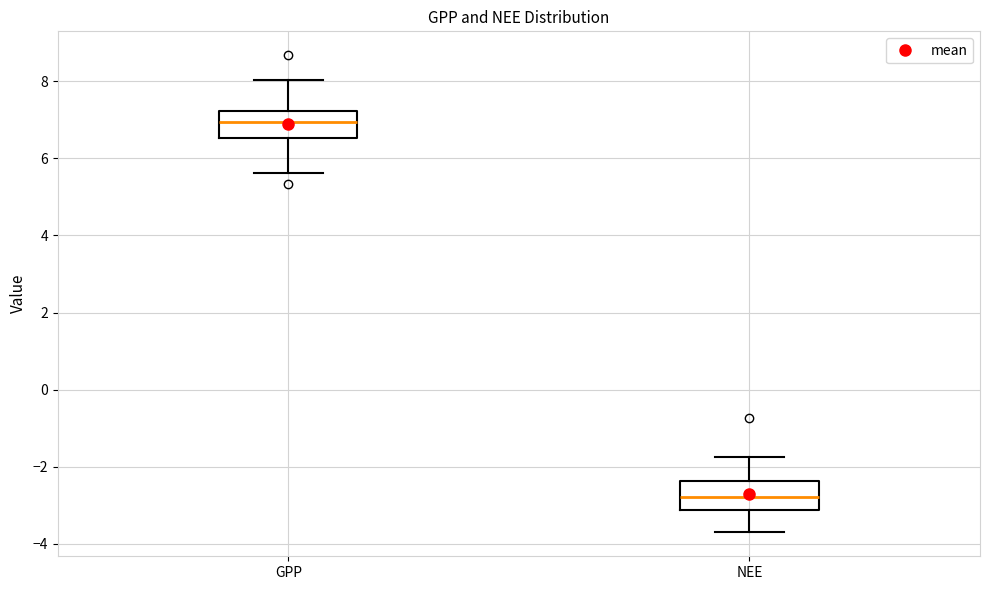

Reading left to right, transcribe this box plot: for each box, give where its median line is, the range the box spans, and where its two whiskers end, as read against the y-axis. The values are not printed on the chart, so give them approximately, as read against the axis.

GPP: median 7.0, box 6.6 to 7.2, whiskers 5.6 to 8.0
NEE: median -2.8, box -3.2 to -2.4, whiskers -3.8 to -1.8